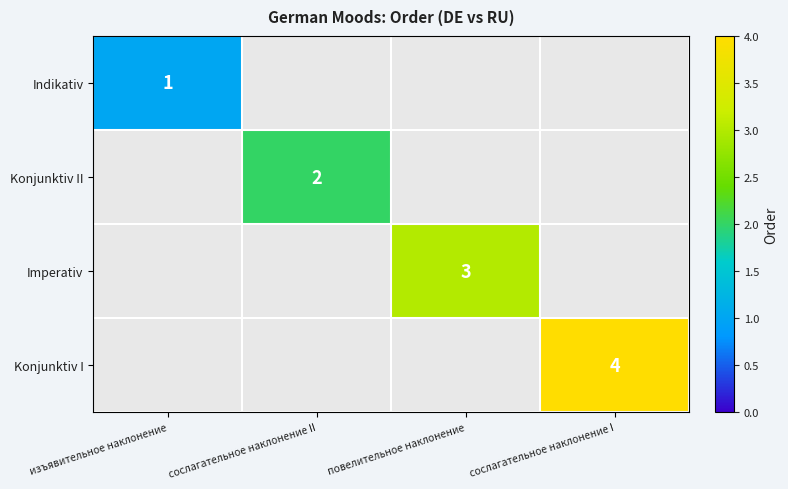

At which label does Imperativ reach its peak?

повелительное наклонение